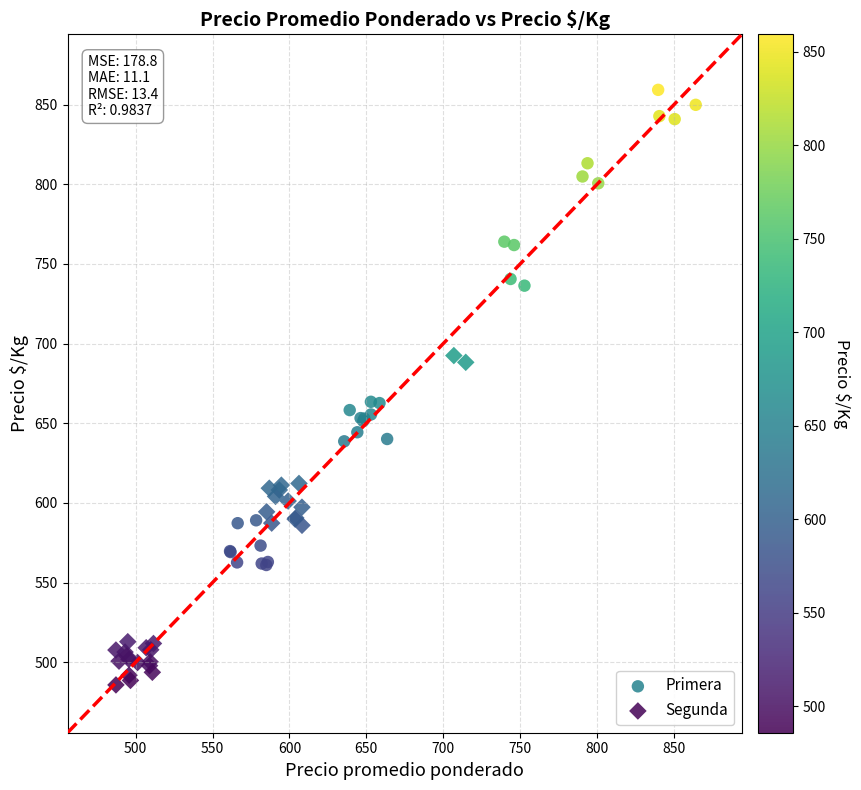

Which series has the largest Y range (max minus min)?

Primera